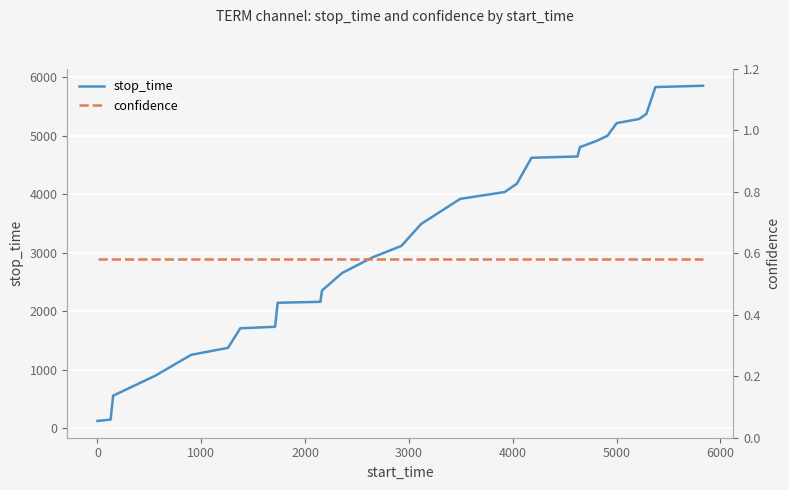

True or false: stop_time and confidence cross at least once.

False